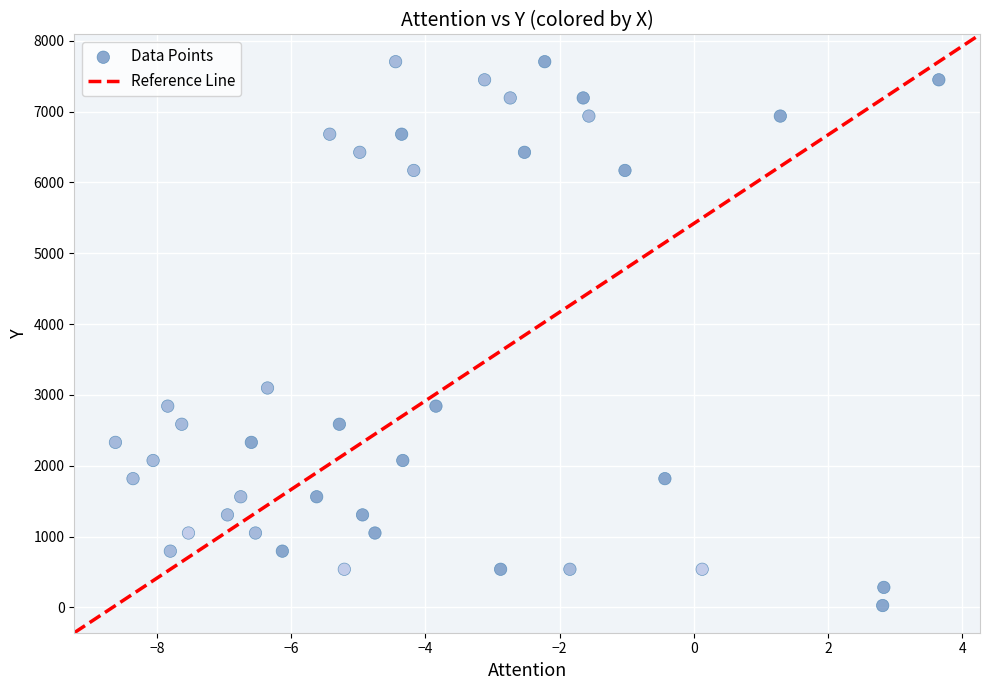

What Y value in the scatter plot is closest to 3866?

3098